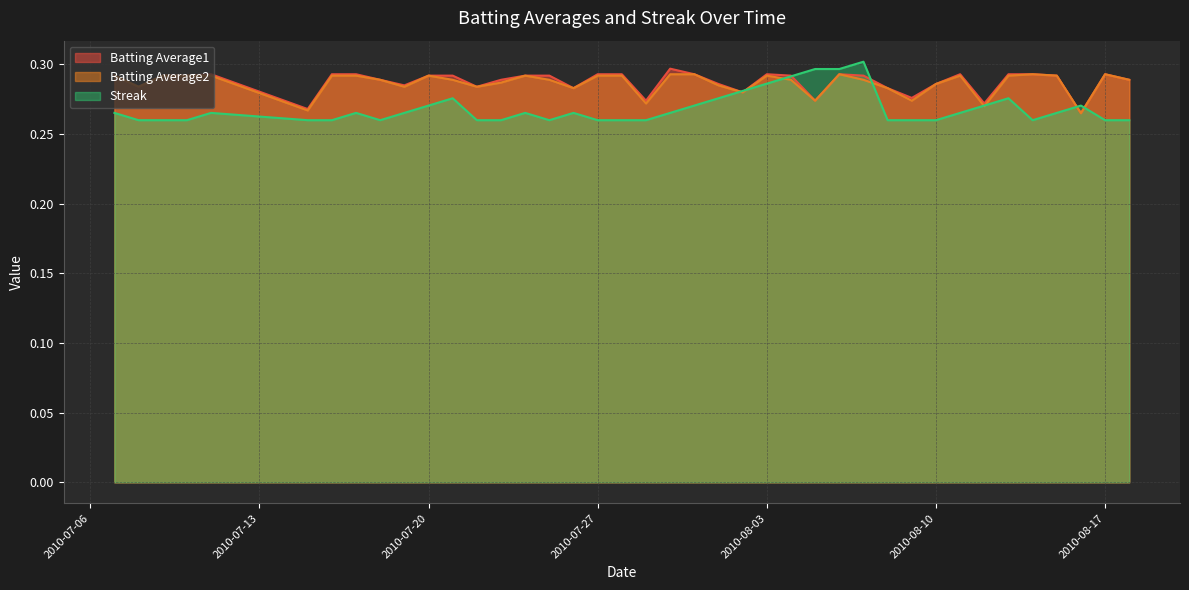

Rank the series by their maximum value, from highest to lowest.

Streak, Batting Average1, Batting Average2